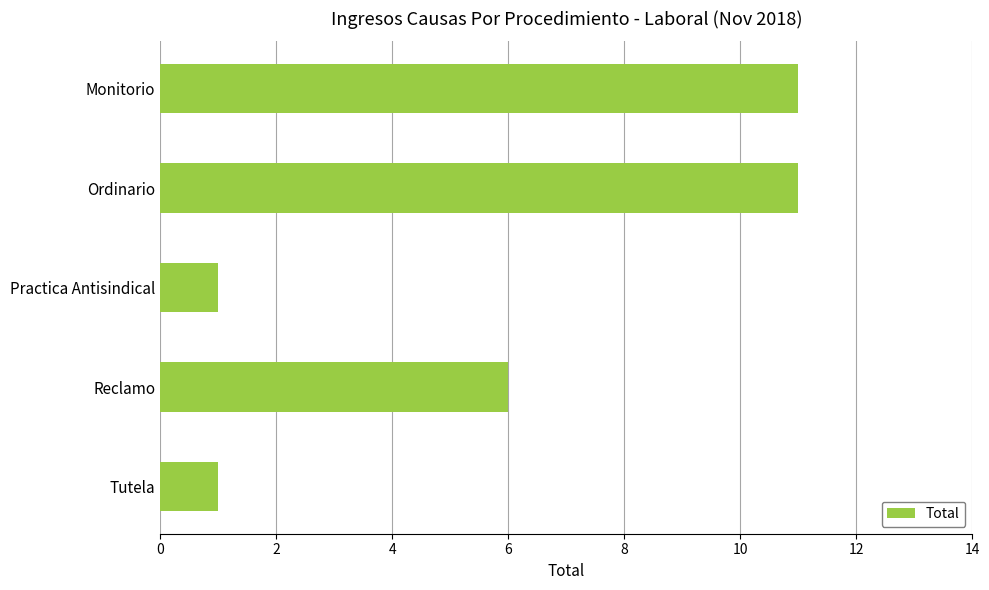

What is the sum of the values at Tutela and Reclamo?

7